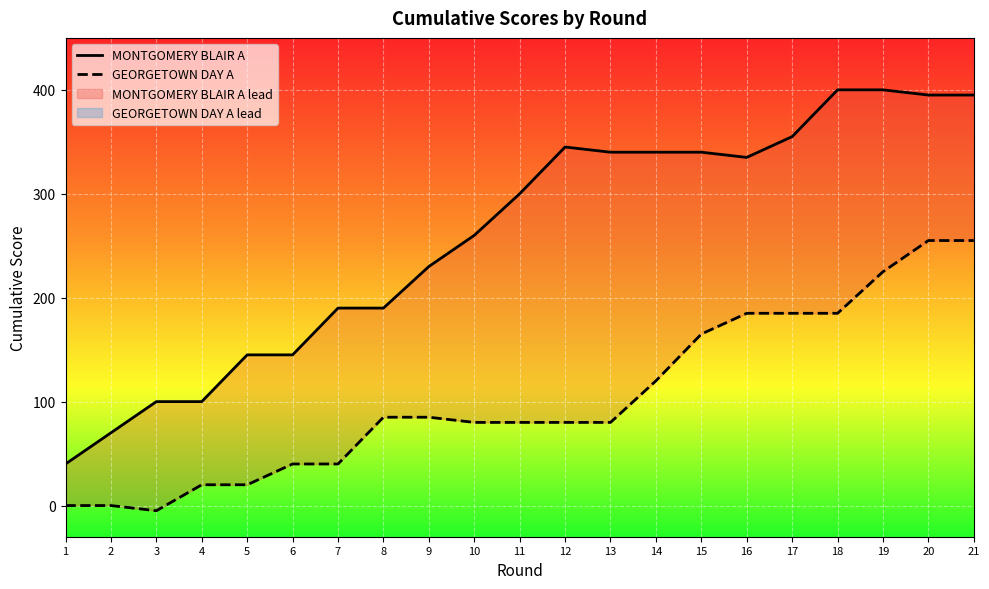

How many lines are shown in the chart?

2